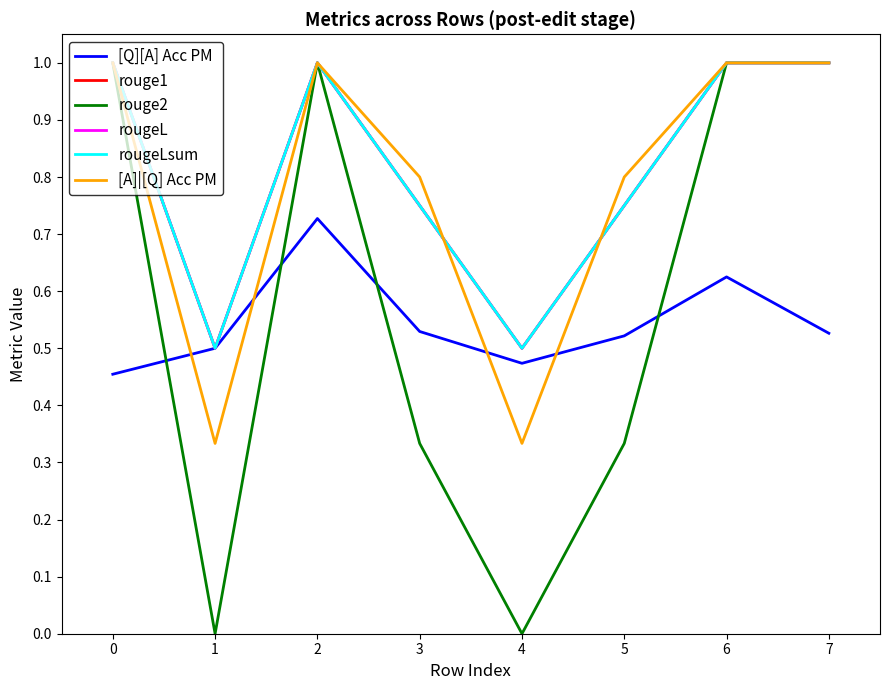

Is this an area chart (filled region under the line)?

No